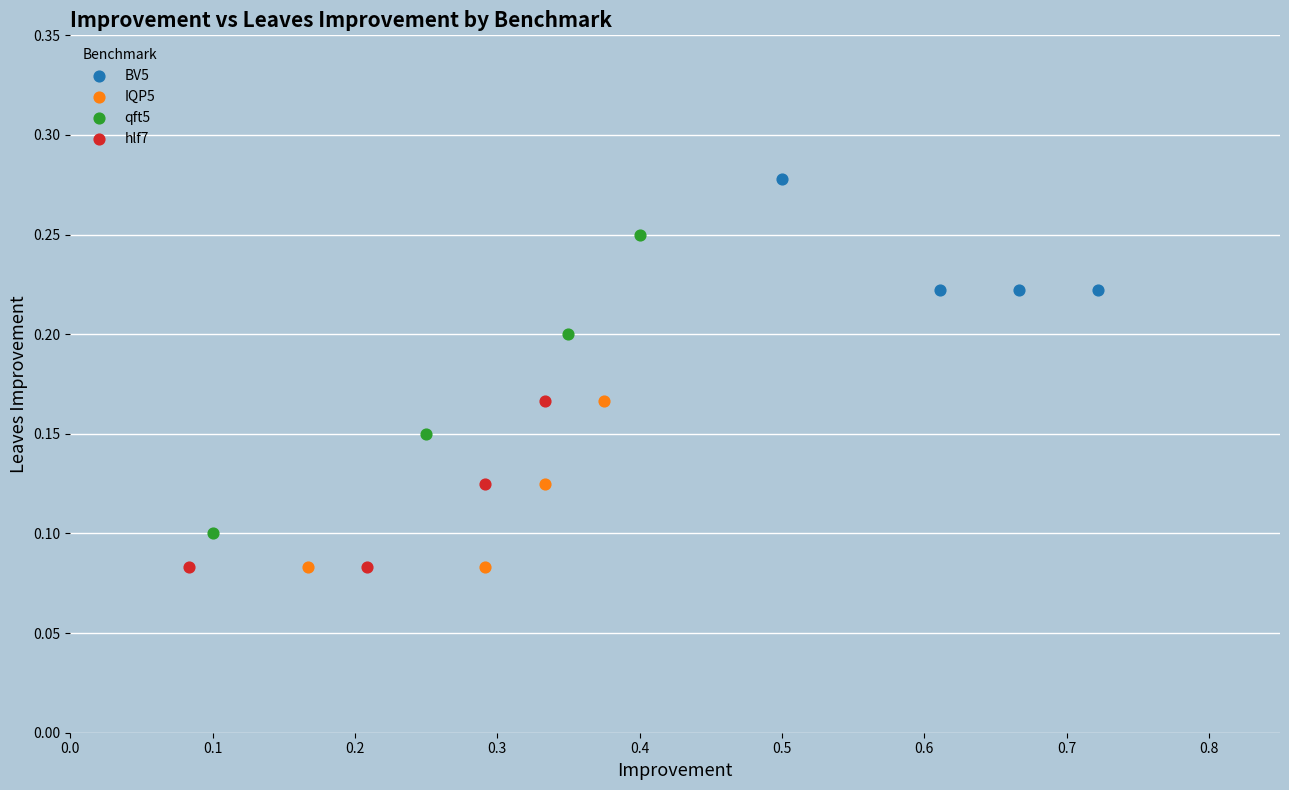

Which series has the largest Y range (max minus min)?

qft5